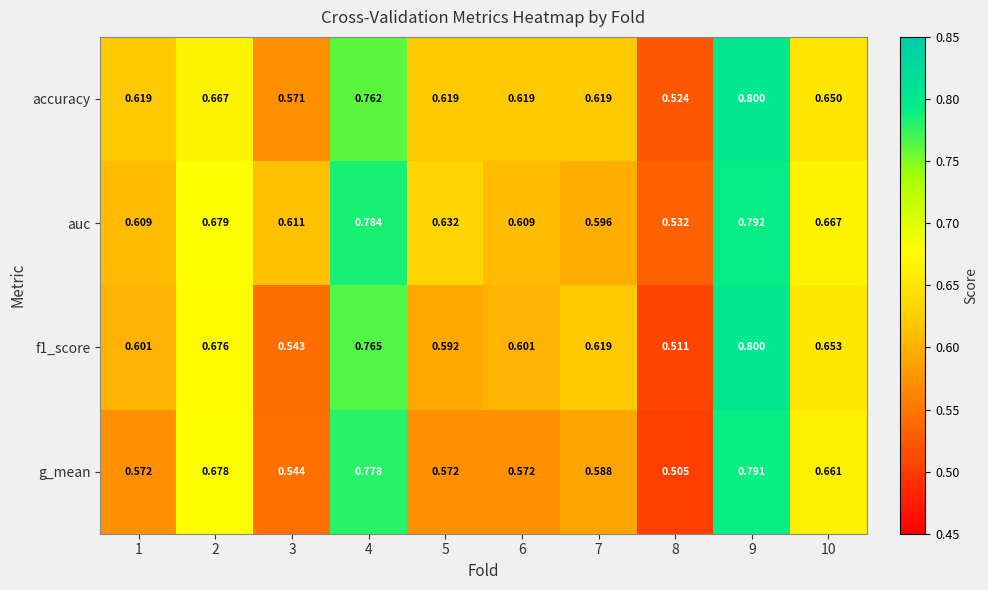

Which series has the largest total across all categories?

auc